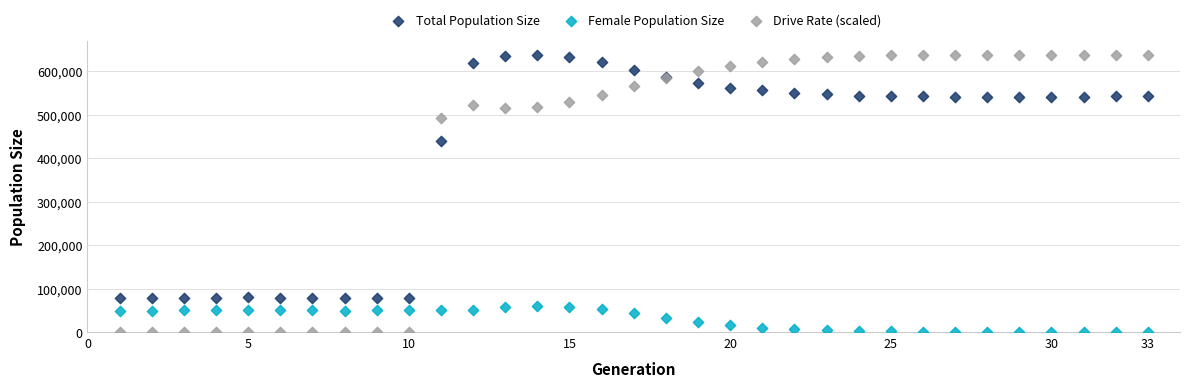

What is the X range (max minus min) for the scatter plot?

32.0